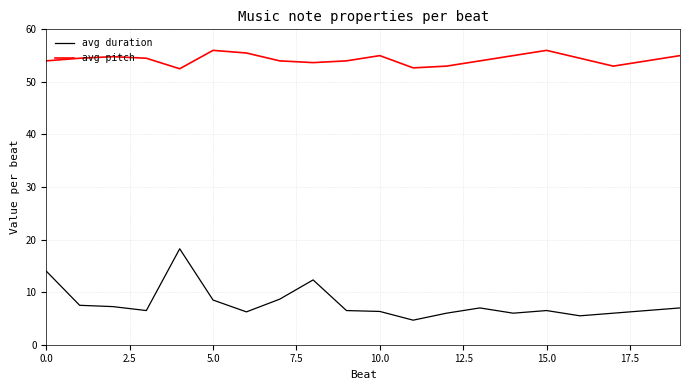

Which series has the largest range (max minus min)?

avg duration